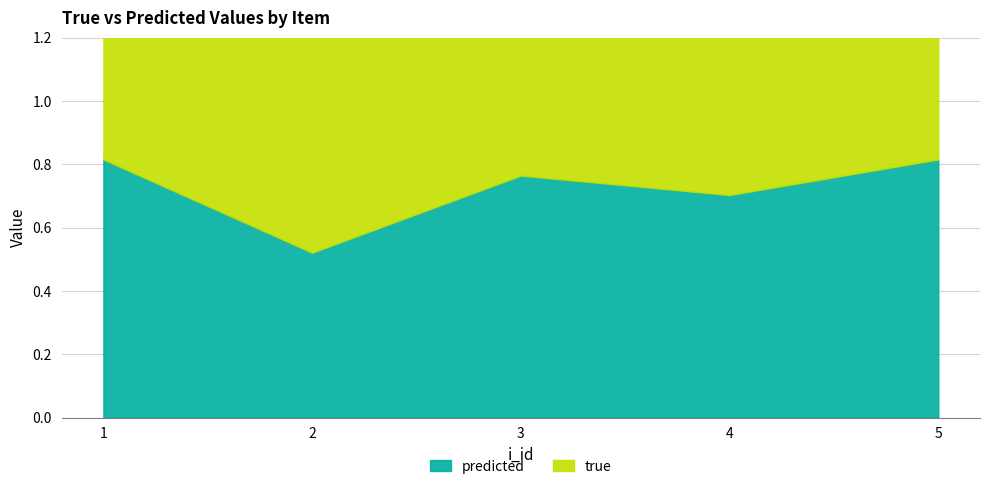

What is the sum of the predicted values at 3 and 5?

1.6